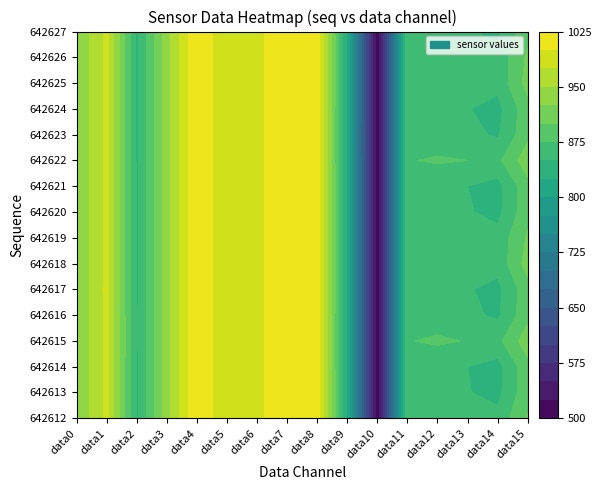

The value of 642626 at 4 is 1023. True or false?

True